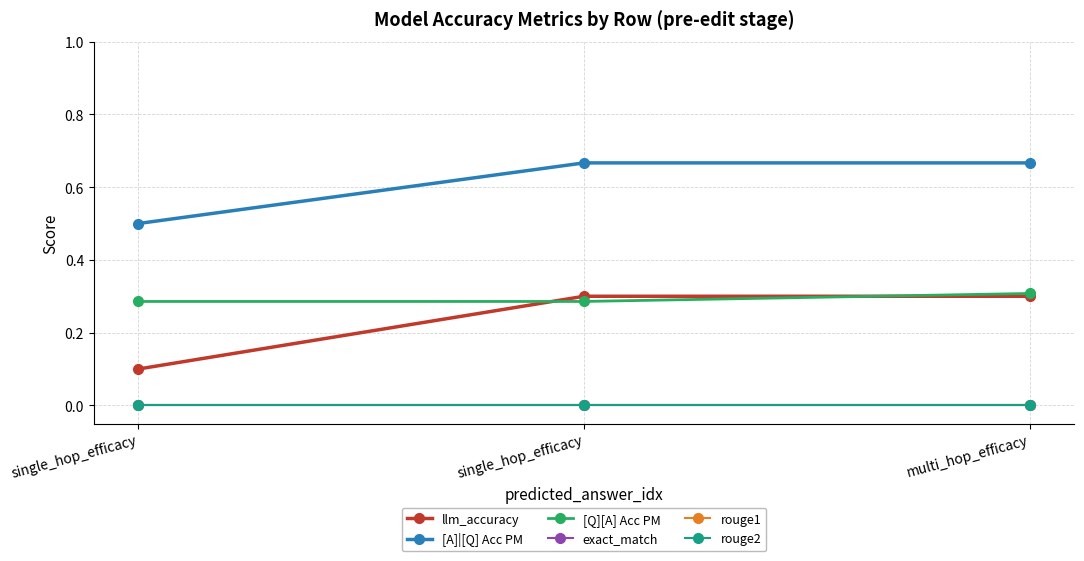

True or false: llm_accuracy has a value of 0.1 at single_hop_efficacy.

True